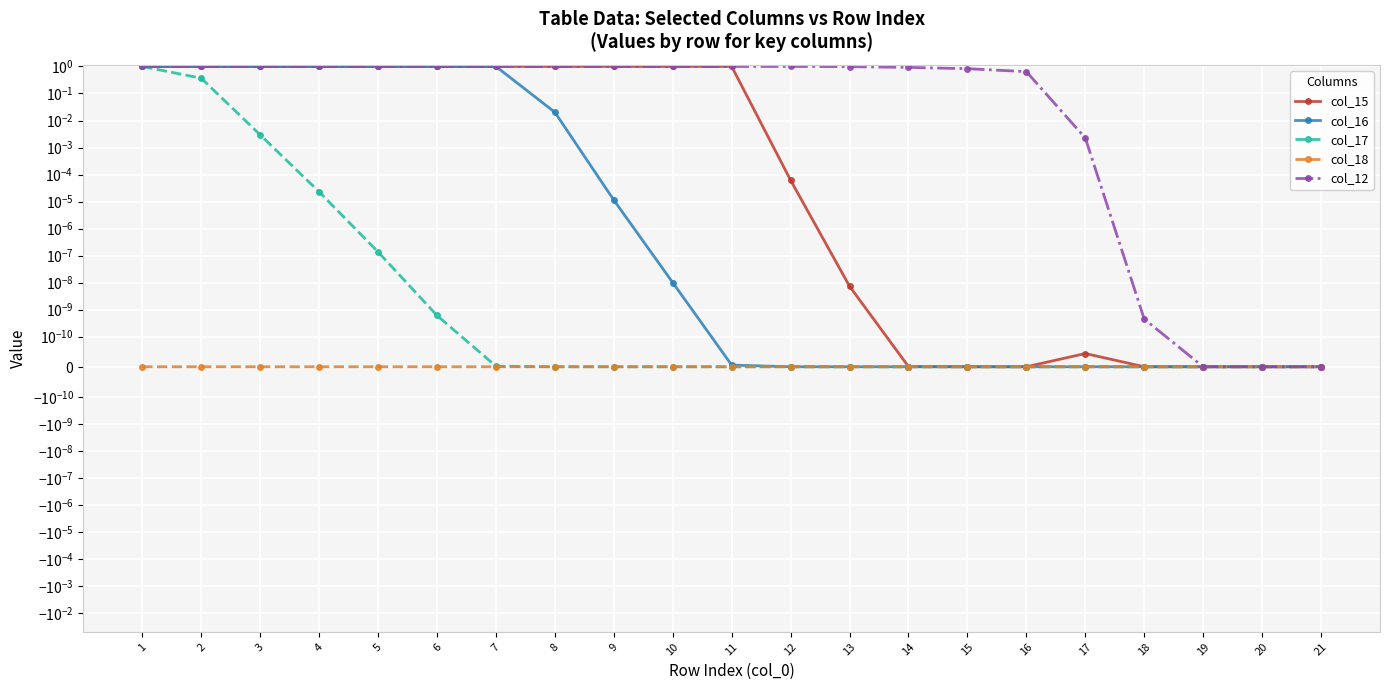

Count the number of data series in this chart.

5